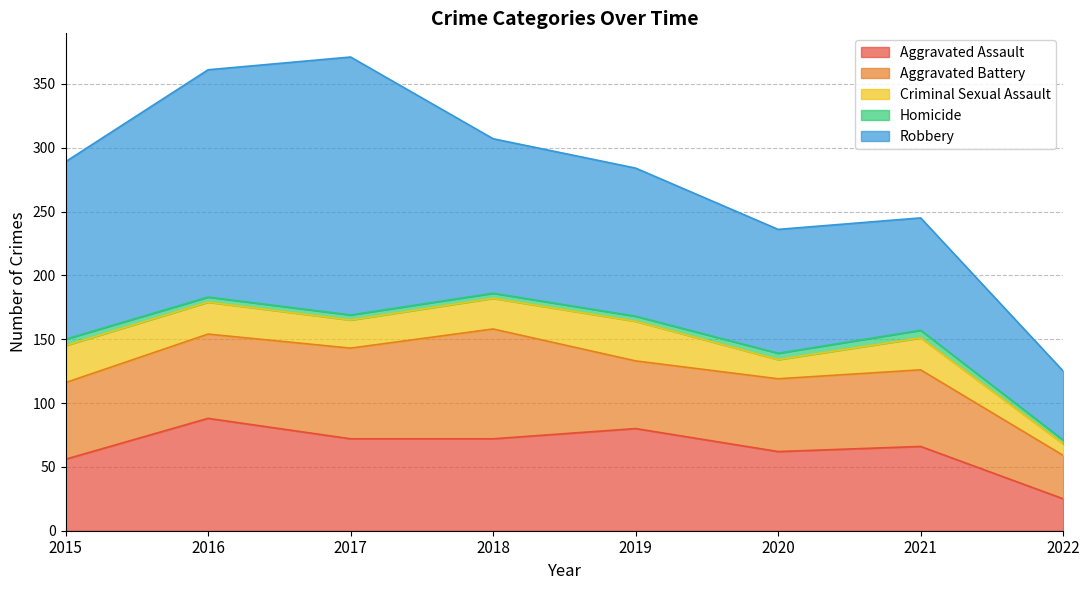

The Homicide series shows 9 at 2015. True or false?

False